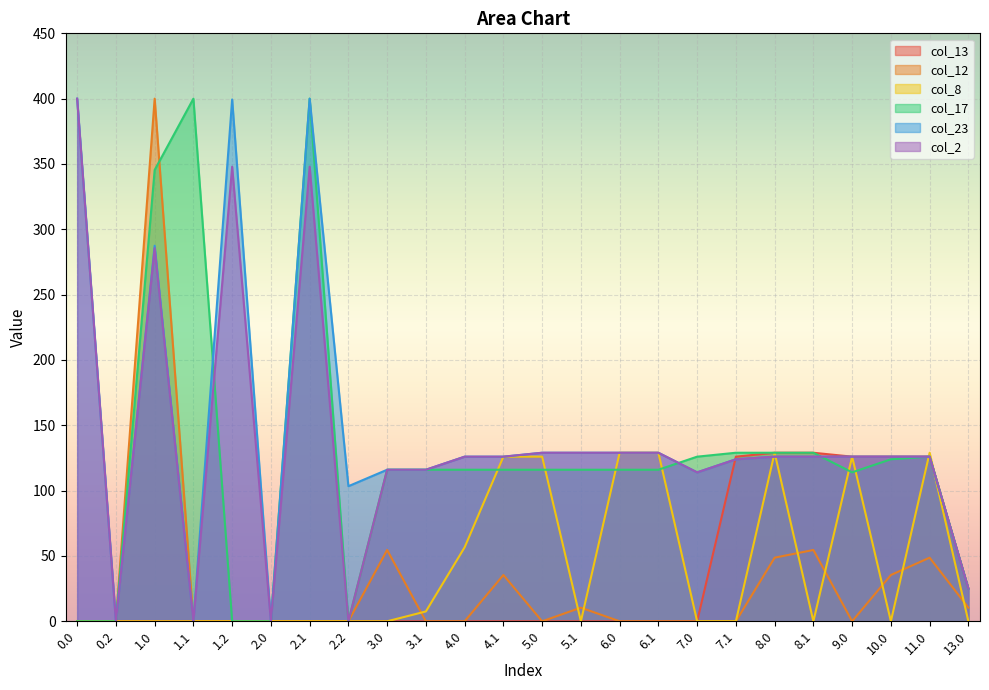

In col_23, how many points are higher than both neighbors (excluding endpoints)?

3